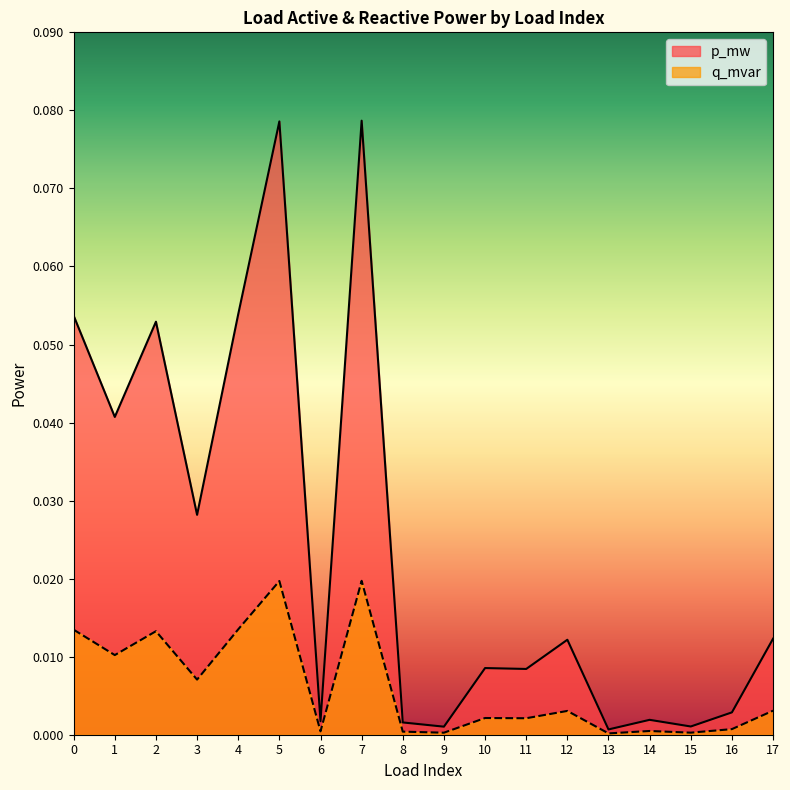

How many lines are shown in the chart?

2